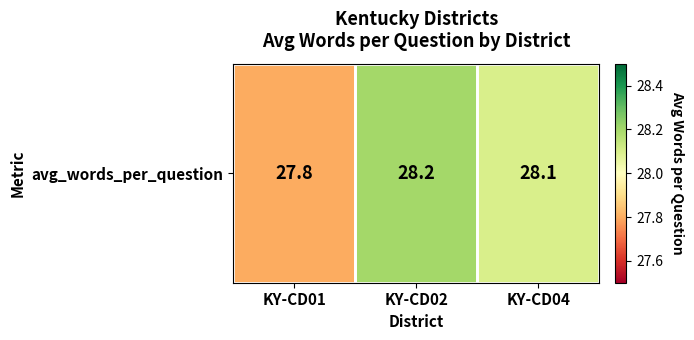

How many values exceed 28?

2